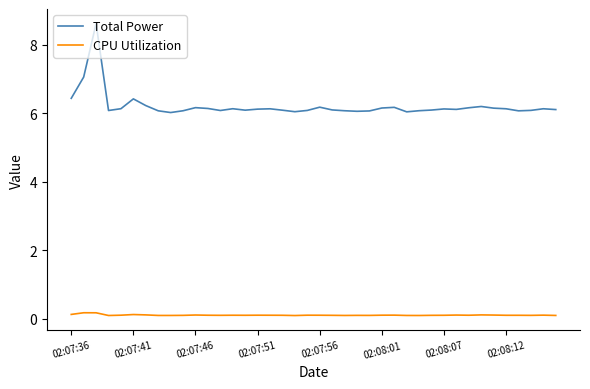

List the series in order of their overall mean, lowest first.

CPU Utilization, Total Power